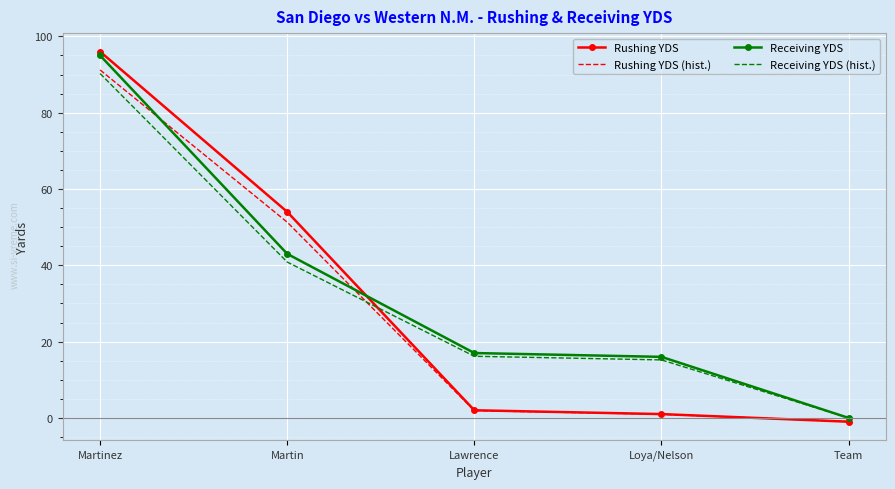

What is the difference between the Receiving YDS values at Team and Martinez?

95.0